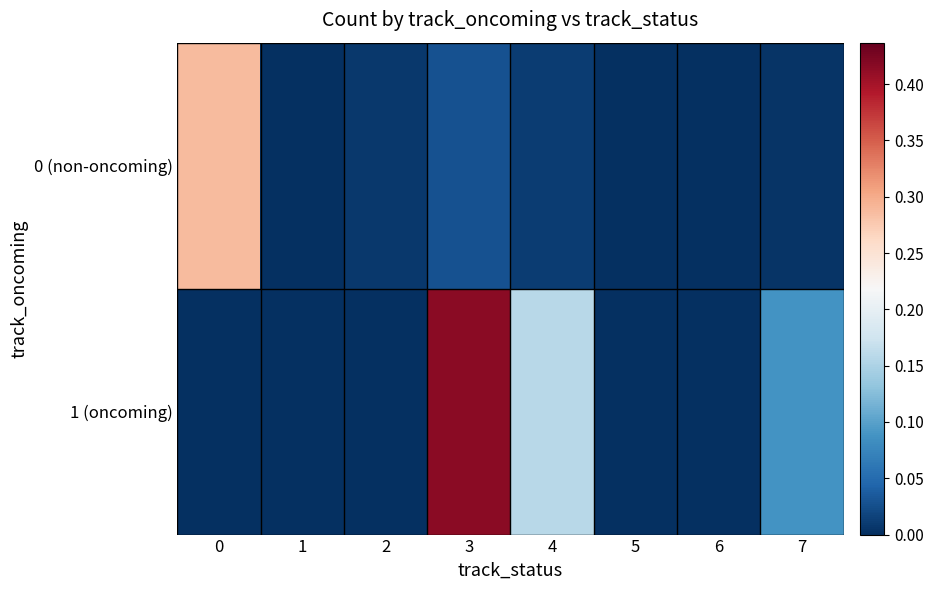

At which category is the sum across all series the highest?

3